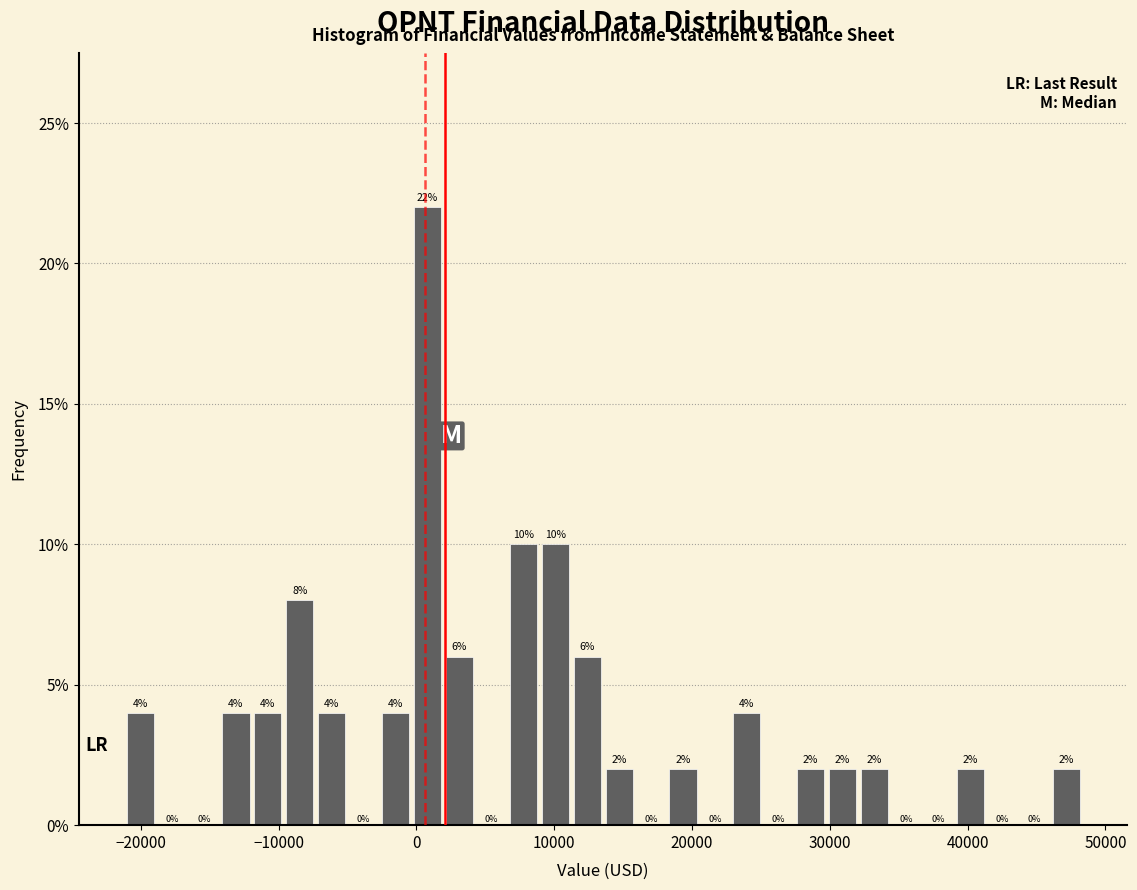

Read against the x-axis, roughly where is the centre of the tallest bar?

1000